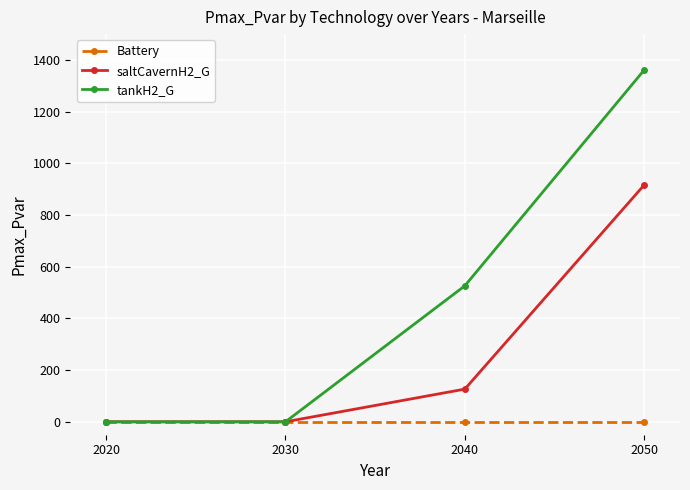

What is the maximum value shown in the chart?

1360.9